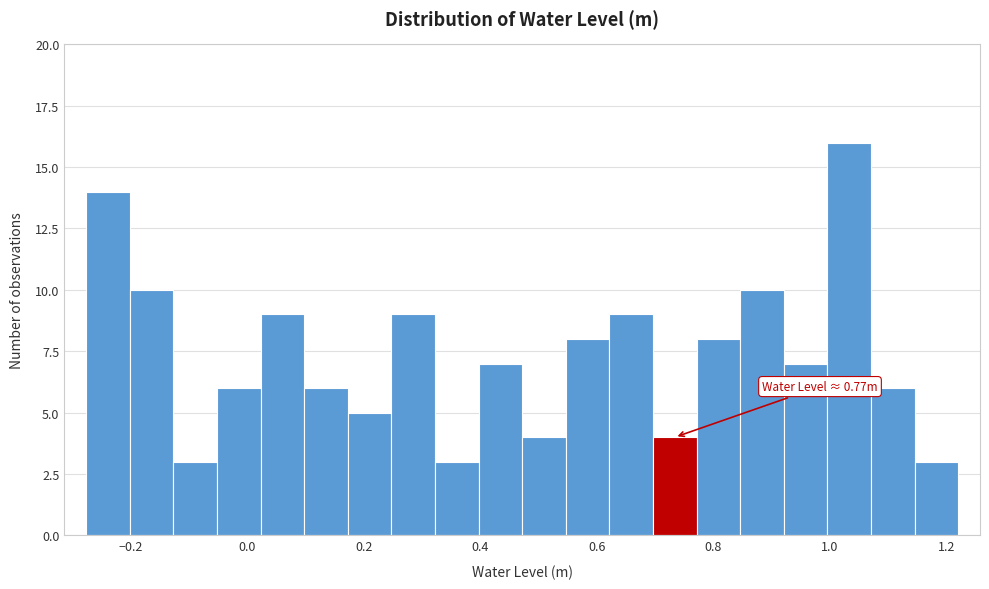

Read against the x-axis, roughly where is the centre of the tallest bar?

1.04